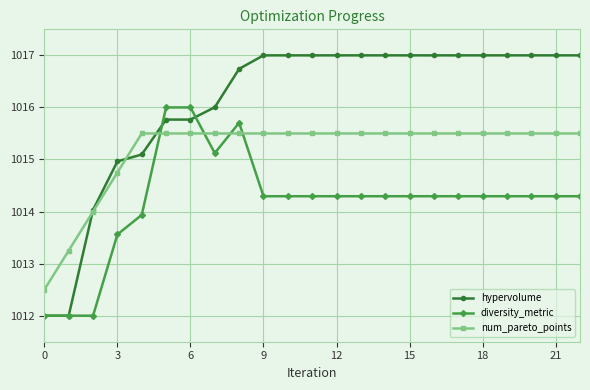

What are all the series names shown in the legend?

hypervolume, diversity_metric, num_pareto_points